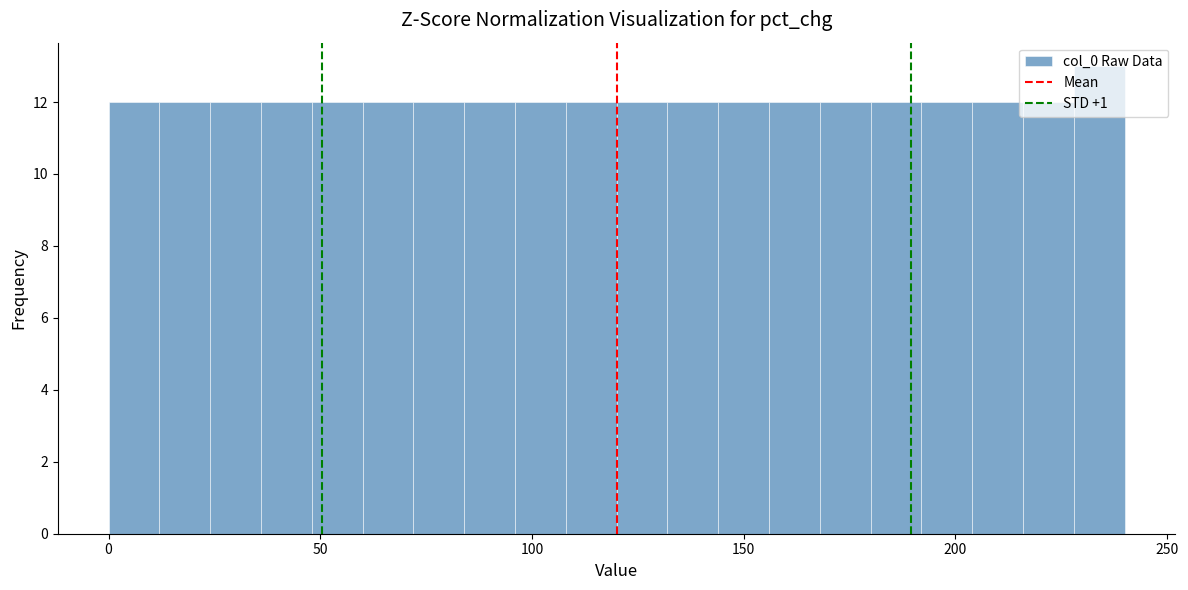

Around what value on the x-axis is the tallest bar? Give the approximate position of its centre, as read against the axis.

235